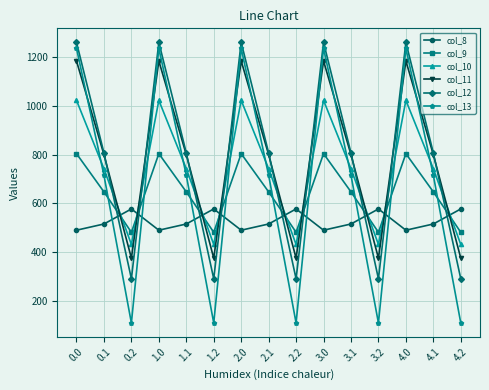

Count the number of categories in the chart.

15